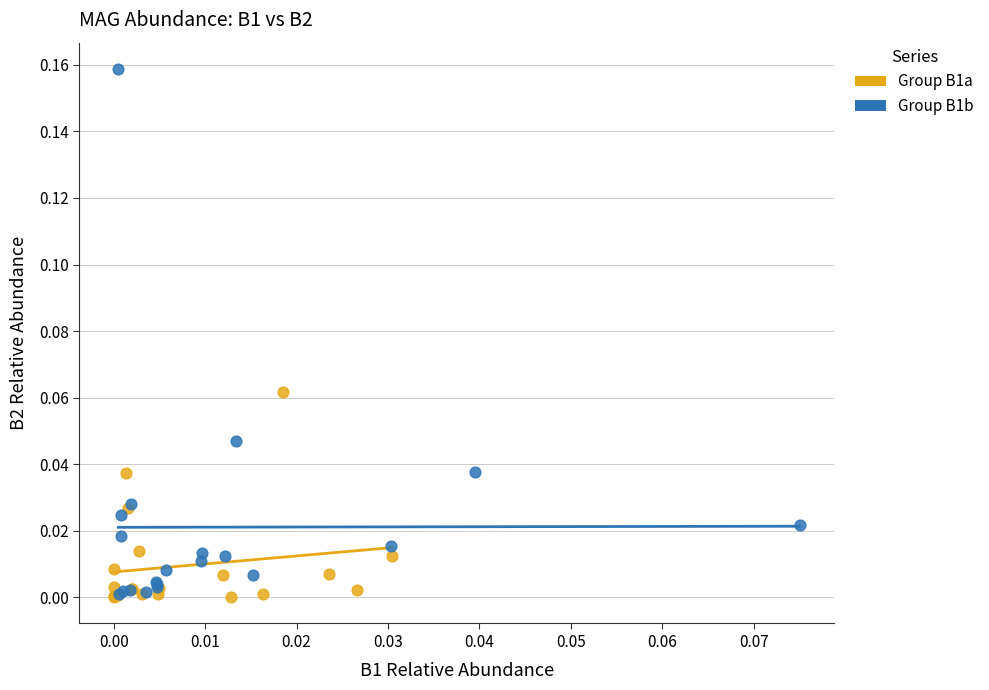

Which series reaches the maximum Y coordinate?

Group B1b